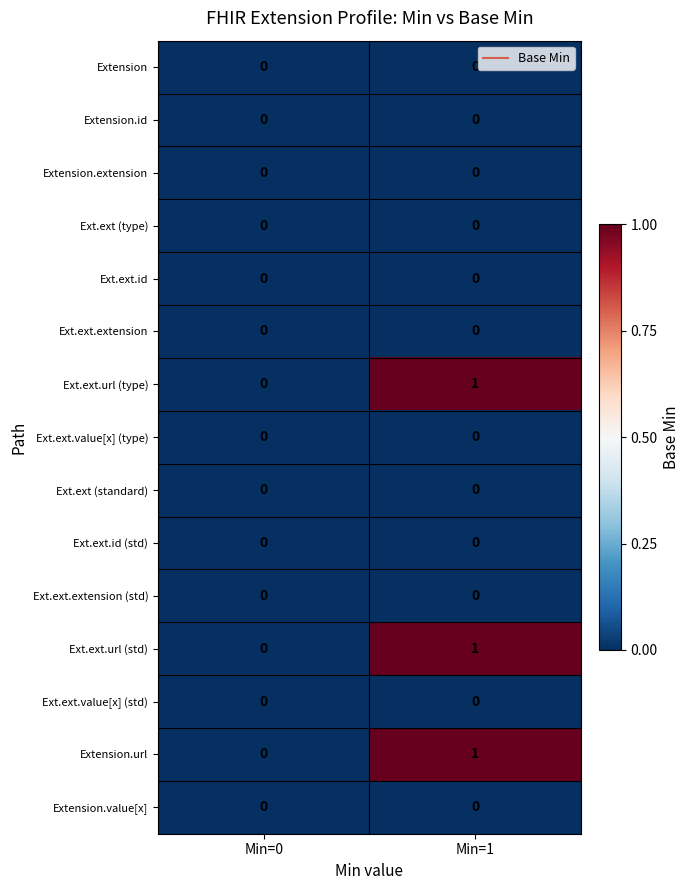

The value of Ext.ext.value[x] (type) at Min=1 is 0. True or false?

True